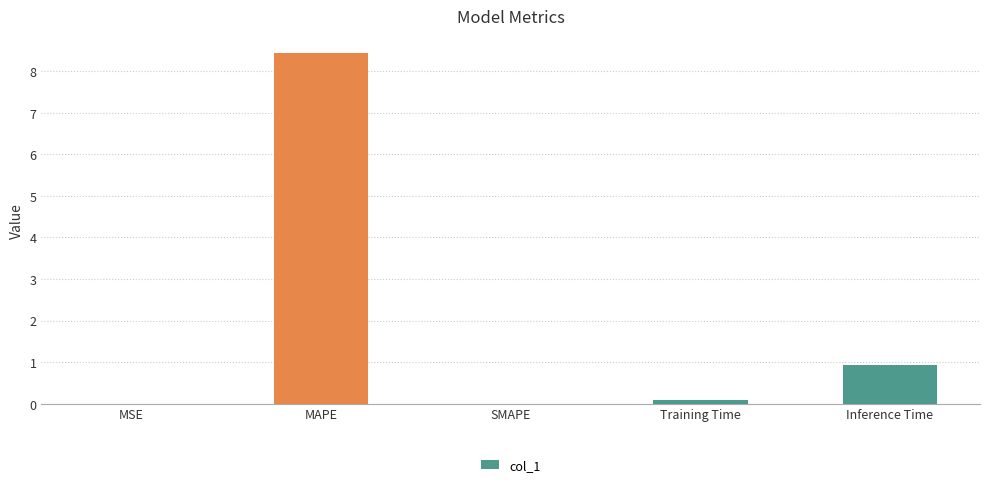

Which has a higher value, MAPE or SMAPE?

MAPE